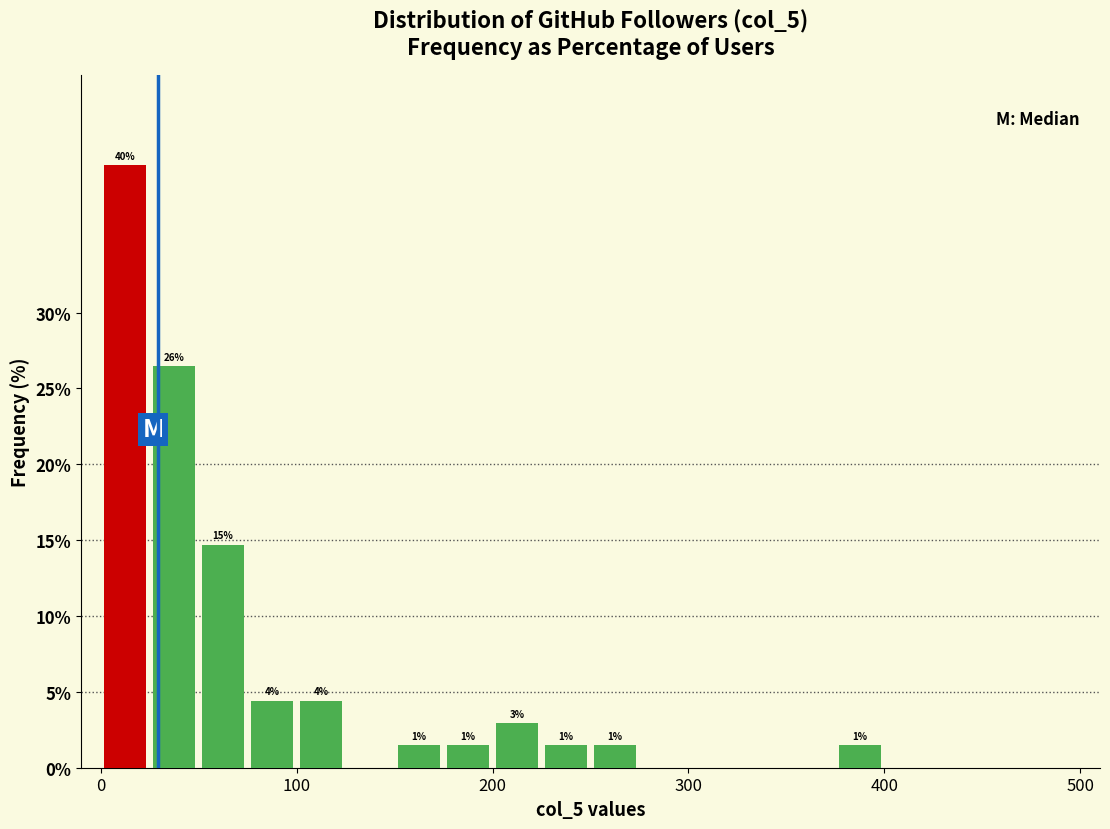

Around what value on the x-axis is the tallest bar? Give the approximate position of its centre, as read against the axis.

10